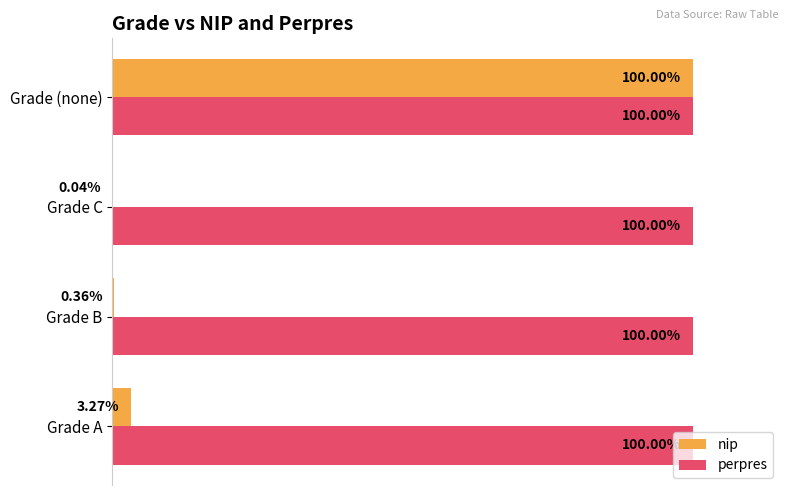

Which series has the largest total across all categories?

perpres